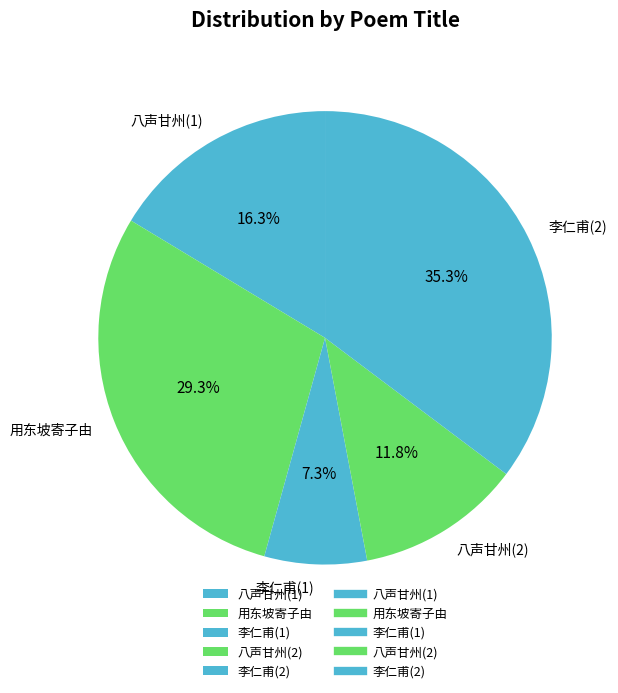

Rank the categories by value from highest to lowest.

李仁甫(2), 用东坡寄子由, 八声甘州(1), 八声甘州(2), 李仁甫(1)